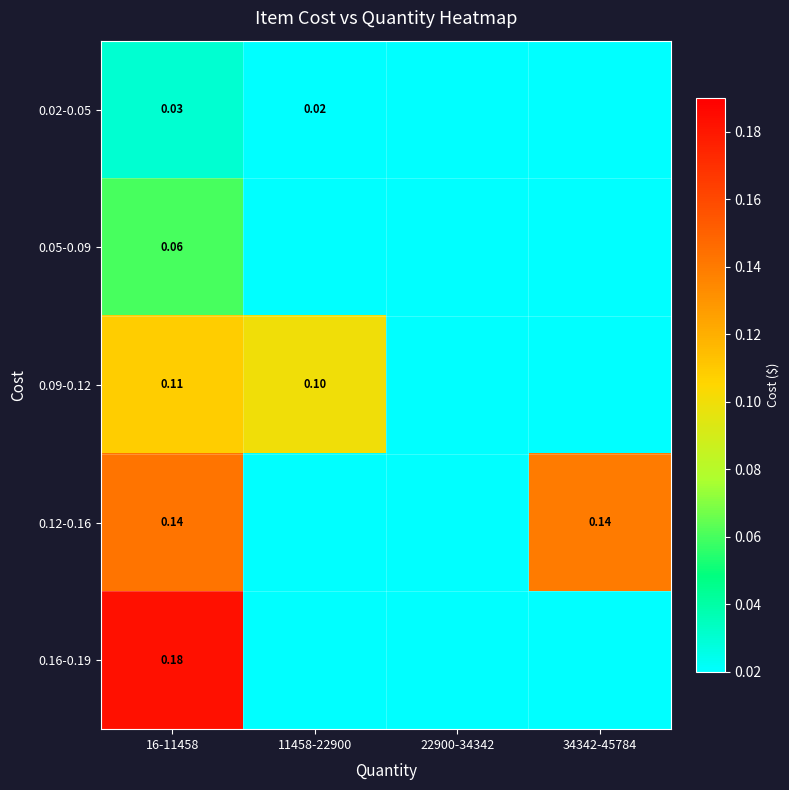

Which series has the largest total across all categories?

0.12-0.16